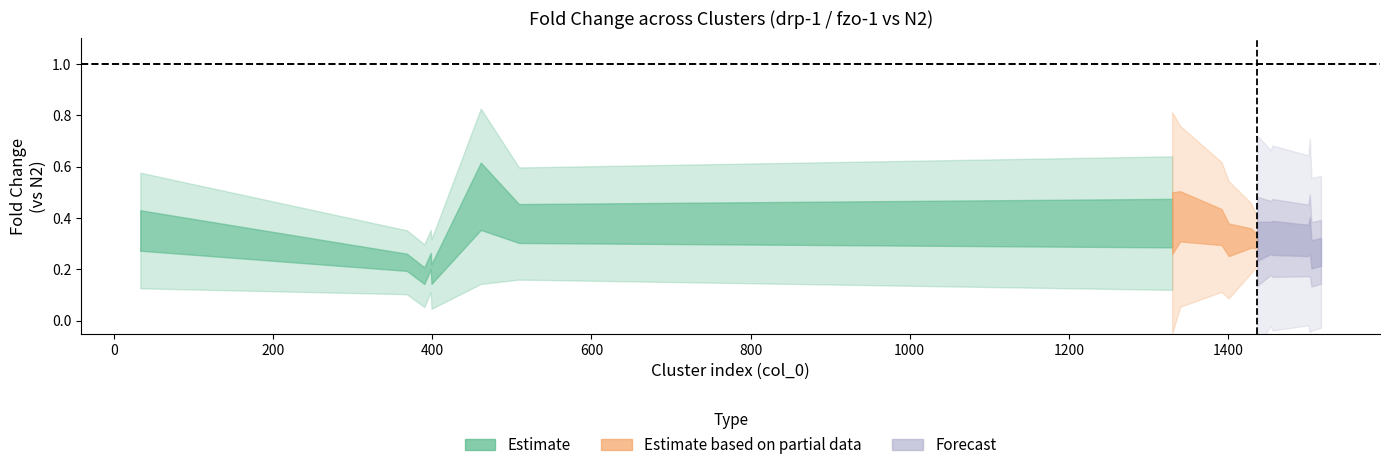

What is the difference between the highest and lowest values at 390?

0.2